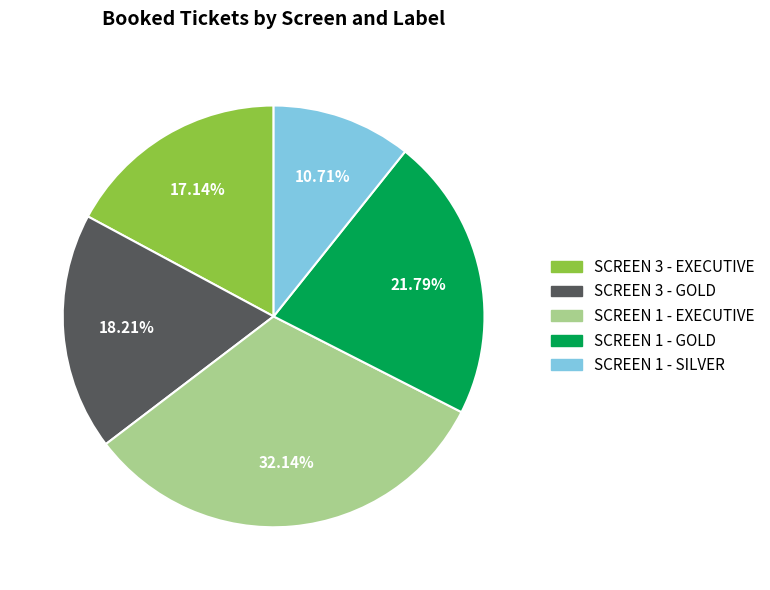

Is there any slice that represents more than half of the pie?

No